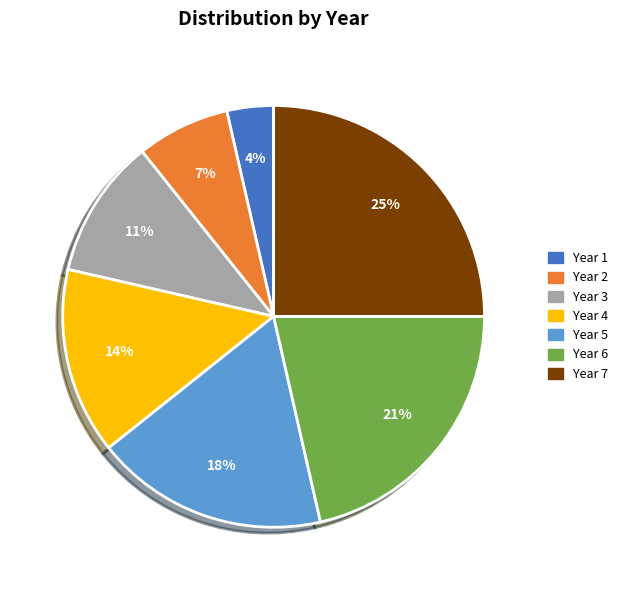

Is it true that Year 5 is 18% of the pie?

True